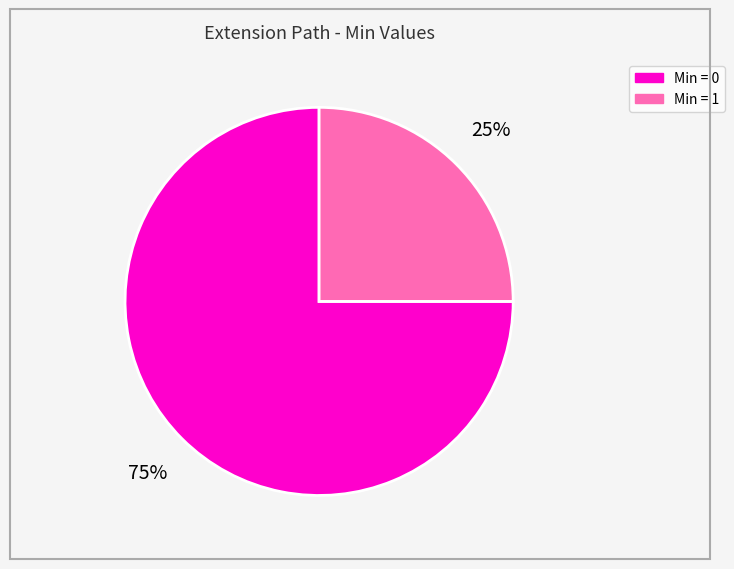

To the nearest percent, what is the difference between the largest and smallest slice percentages?

50%